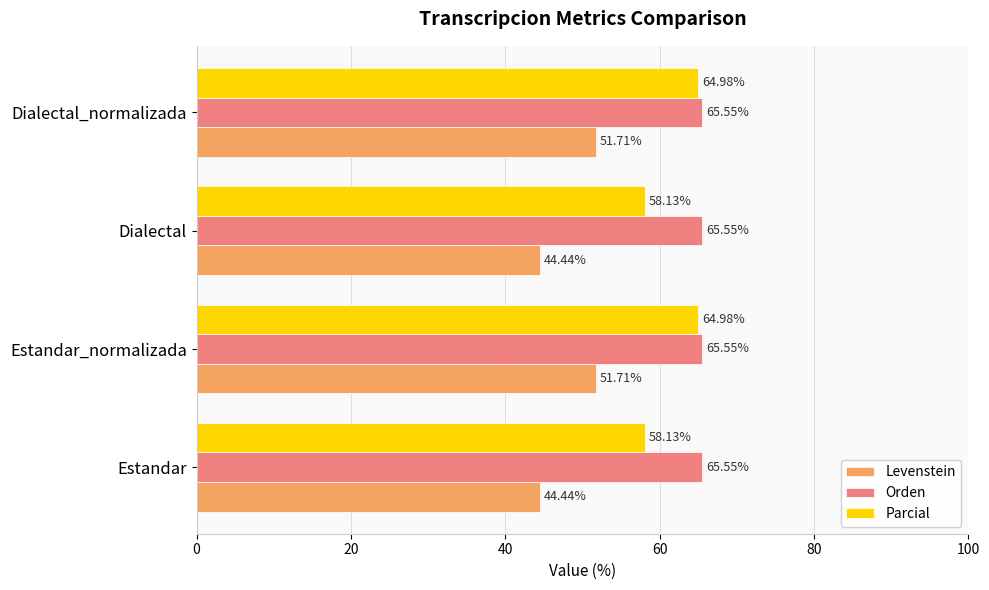

Rank the series by their maximum value, from lowest to highest.

Levenstein, Parcial, Orden